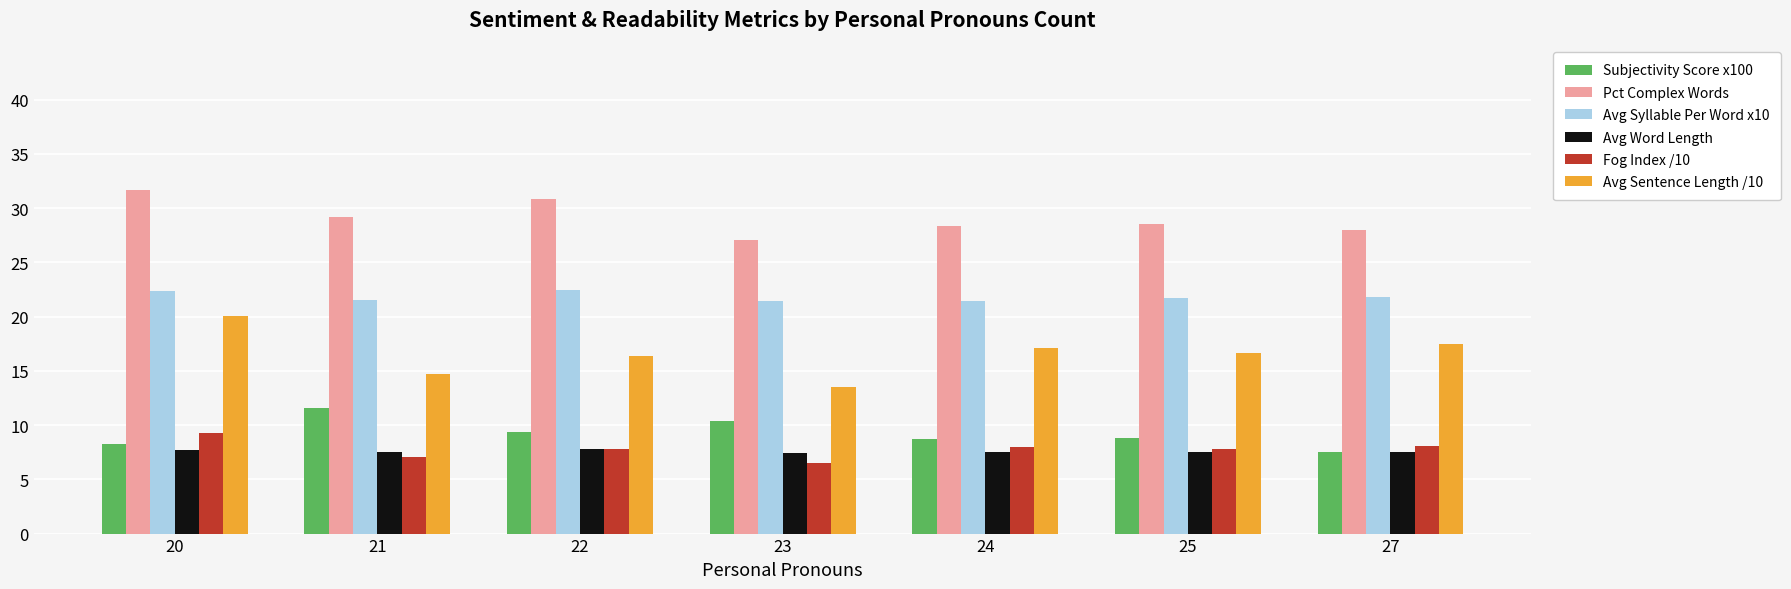

Does the chart contain stacked bars?

No